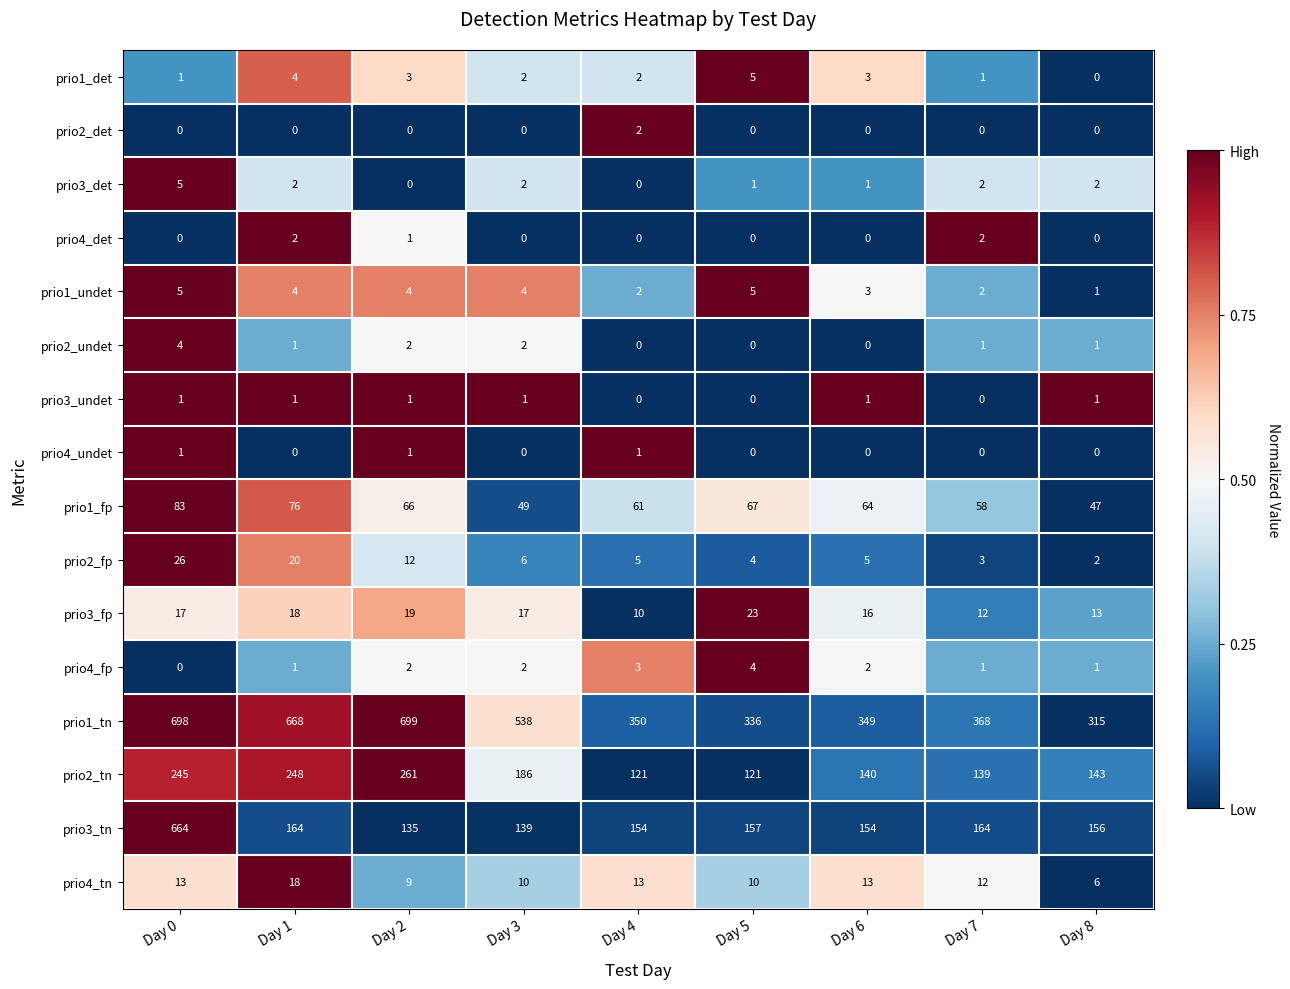

Which series has the largest range (max minus min)?

prio3_tn